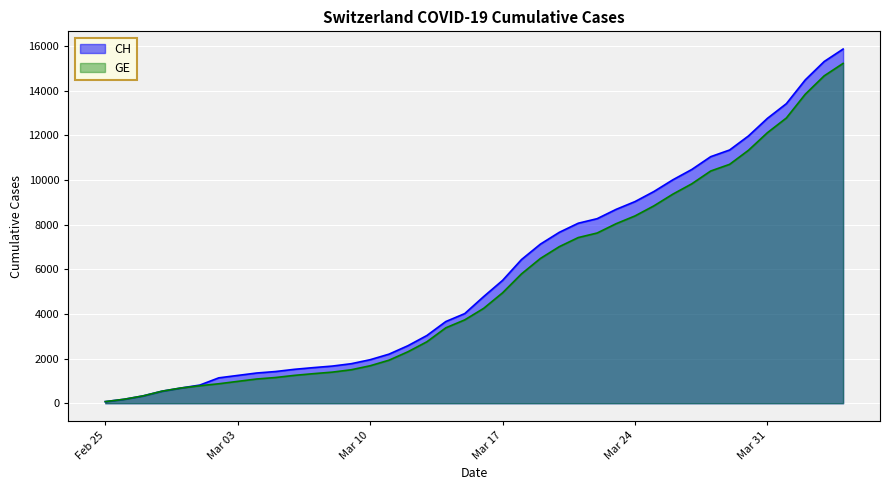

True or false: CH and GE cross at least once.

False